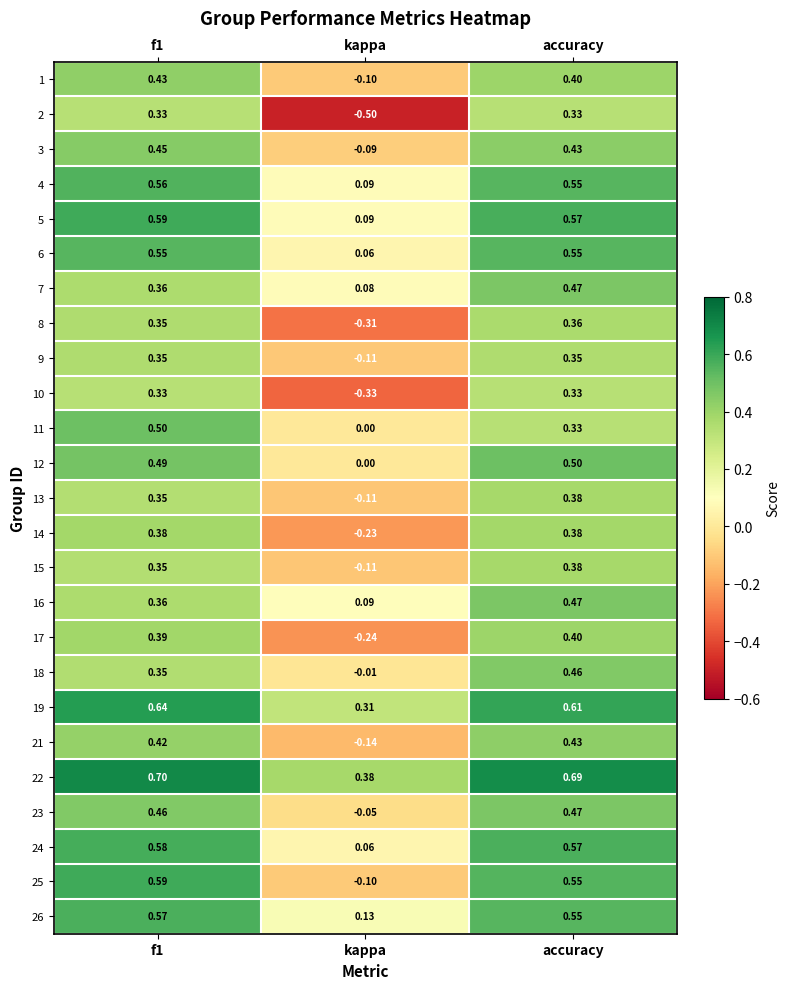

At which category is the sum across all series the highest?

accuracy